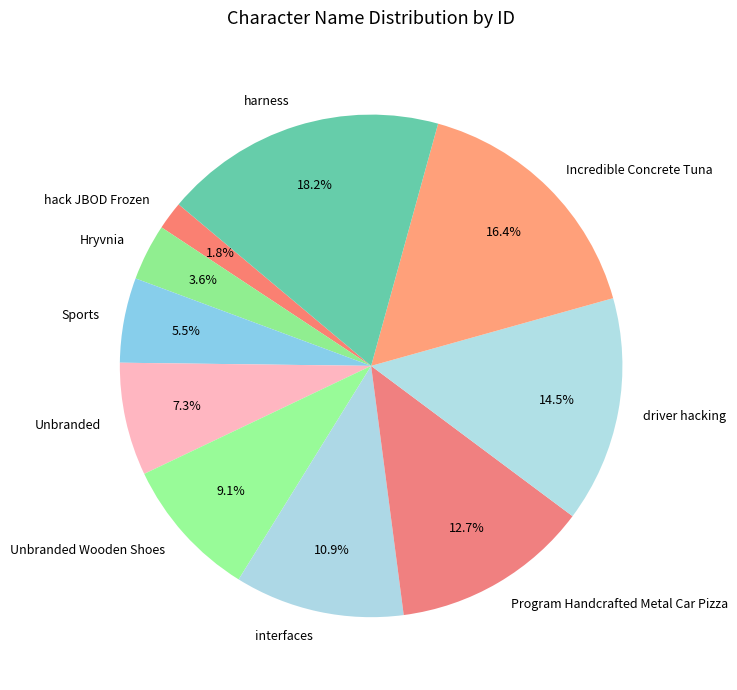

What portion of the pie excludes hack JBOD Frozen?

98.2%